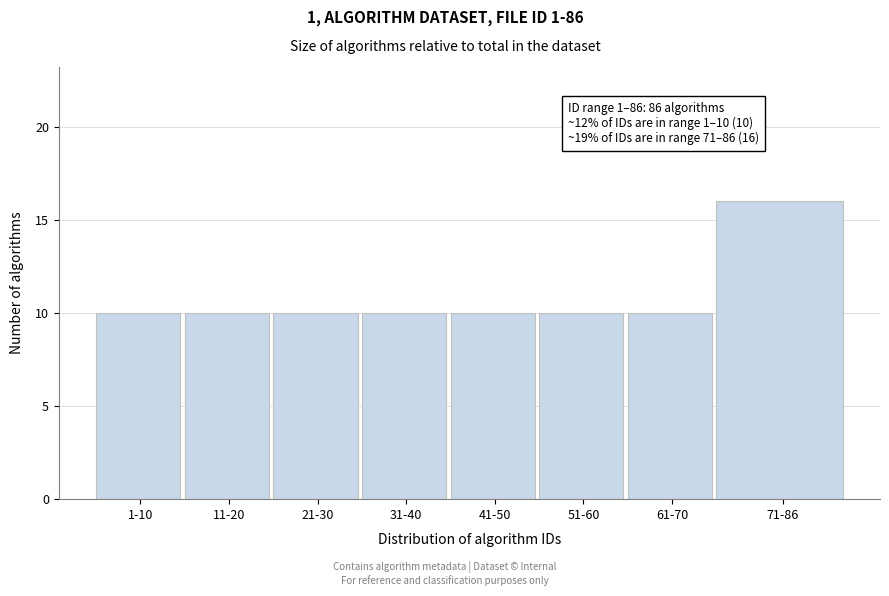

Reading left to right, list all the values displayed in this chart.

1-10=10	11-20=10	21-30=10	31-40=10	41-50=10	51-60=10	61-70=10	71-86=16